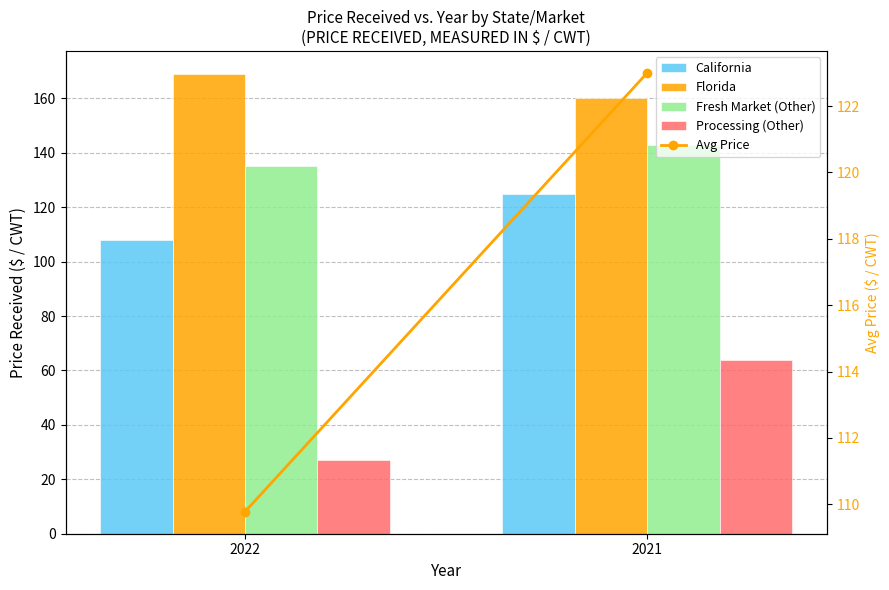

Reading left to right, extract all data points from this chart.

California: 2022=108.0	2021=125.0
Florida: 2022=169.0	2021=160.0
Fresh Market (Other): 2022=135.0	2021=143.0
Processing (Other): 2022=27.1	2021=64.0
Avg Price: 2022=109.8	2021=123.0